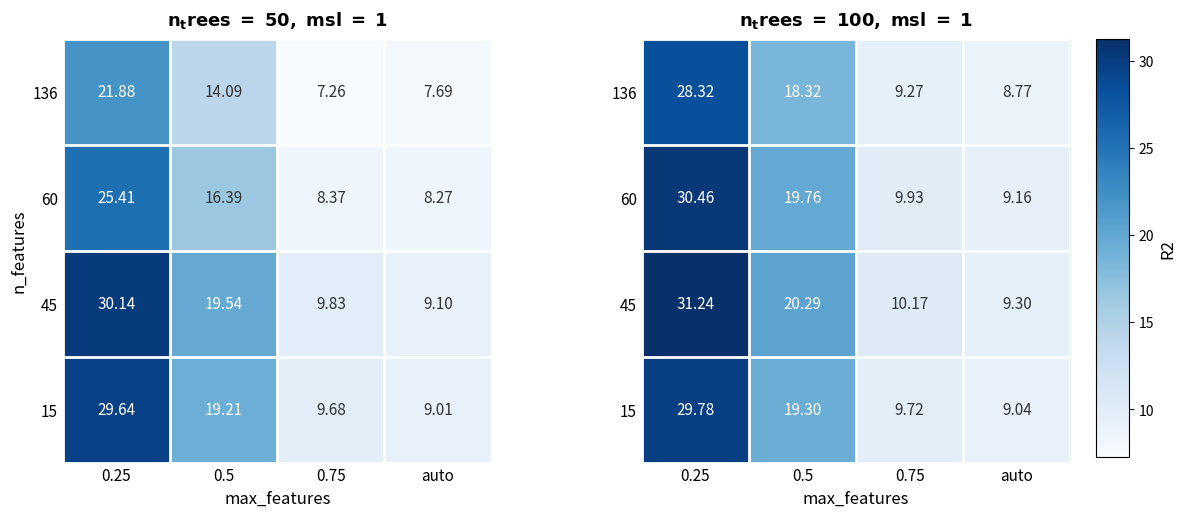

The value of 45 at 0.5 is 33.7. True or false?

False